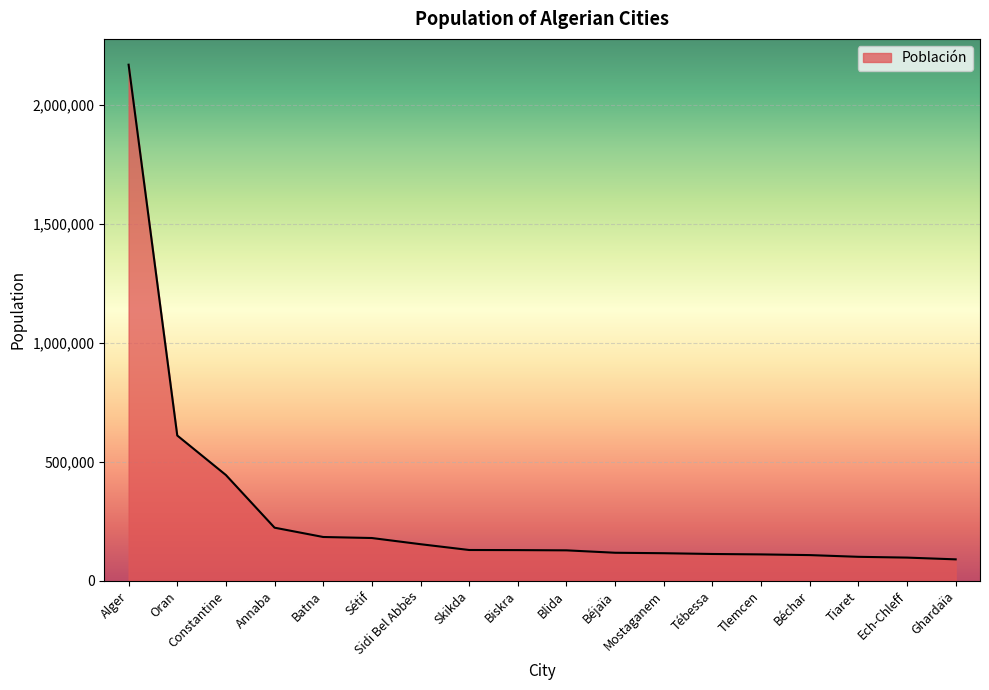

What is the change in value from Blida to Ech-Chleff?

-30490